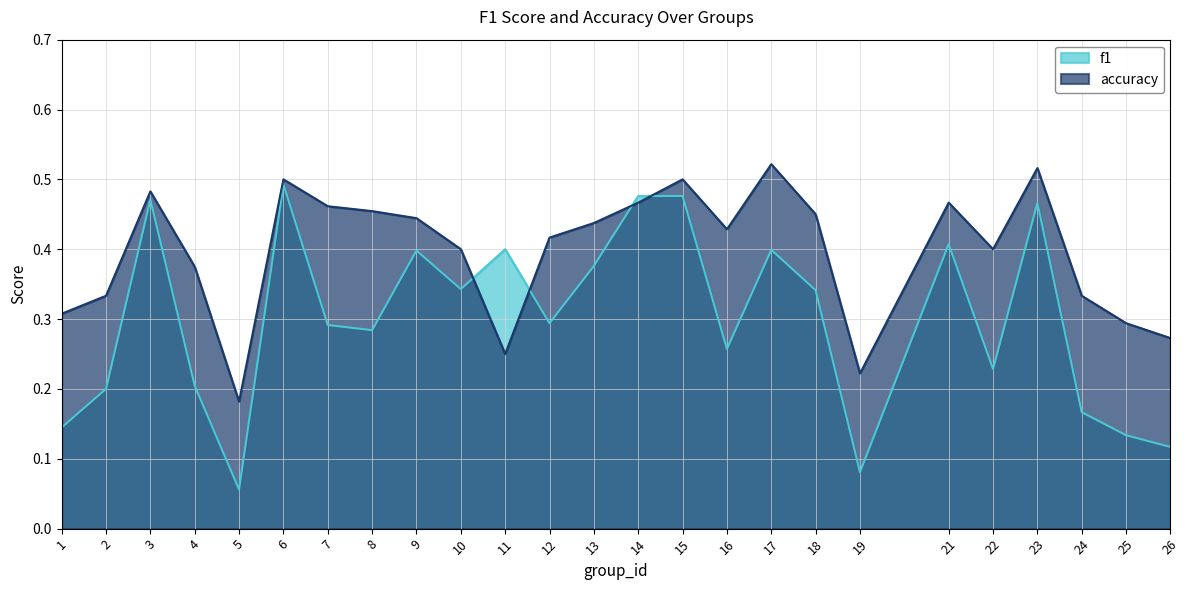

What is the total value across all series at 11?

0.7